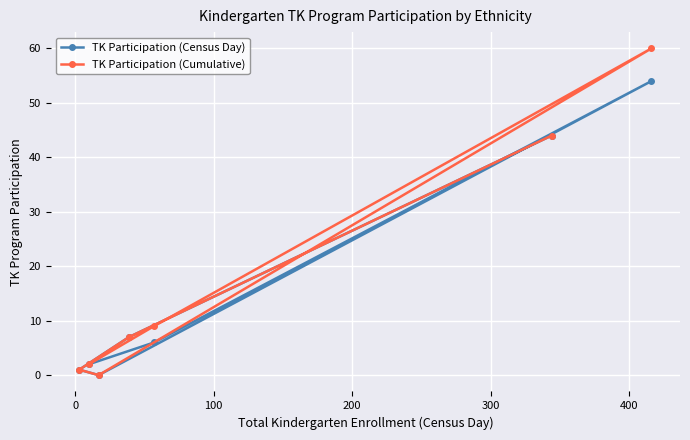

What is the value of the TK Participation (Cumulative) point at the 4th from the left?

7